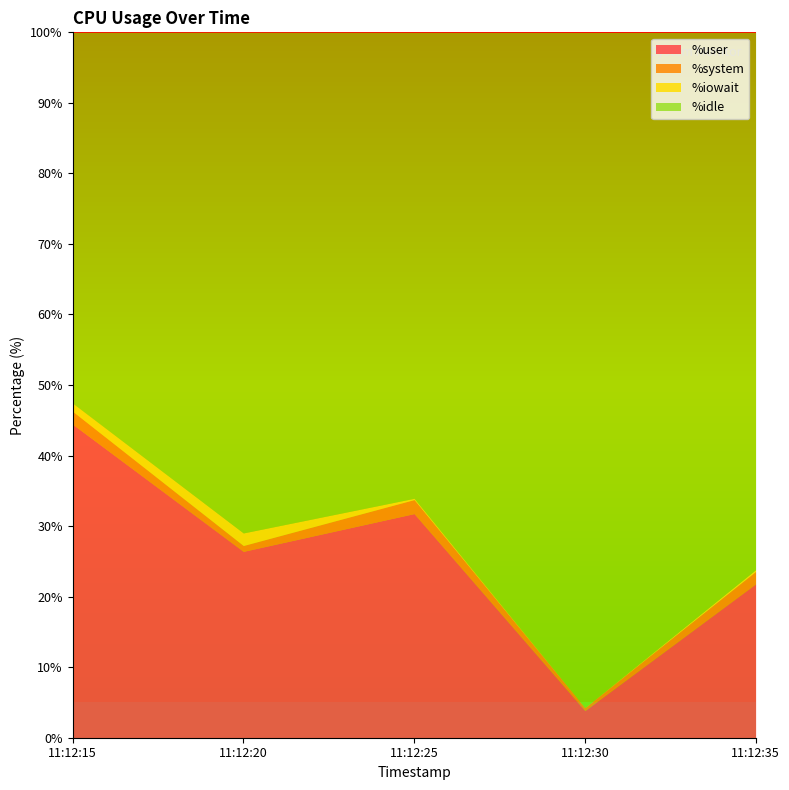

True or false: %idle and %user cross at least once.

False